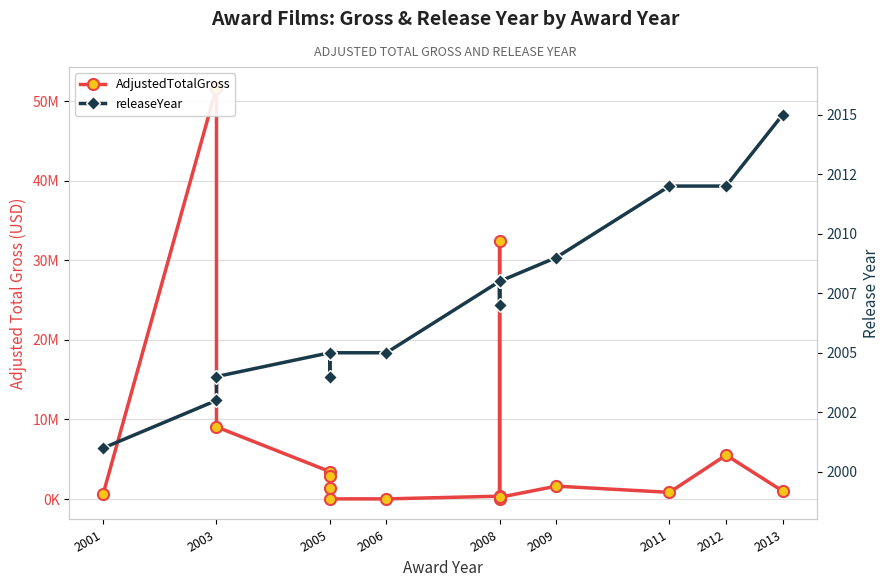

List the series in order of their overall mean, highest first.

AdjustedTotalGross, releaseYear